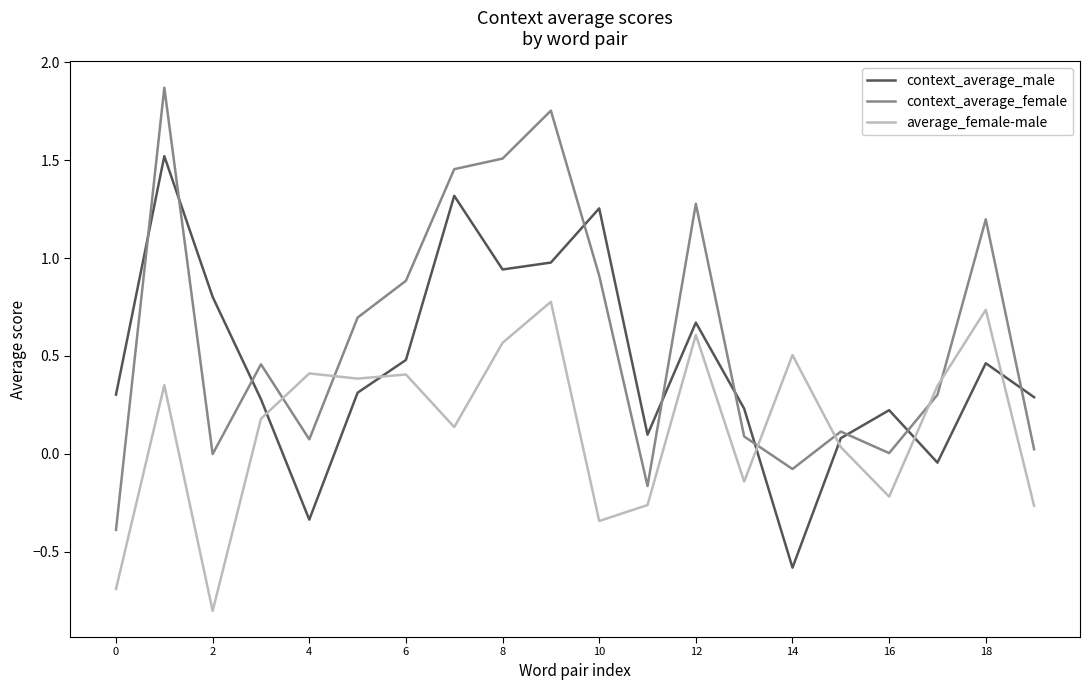

Which series has the widest spread of values?

context_average_female